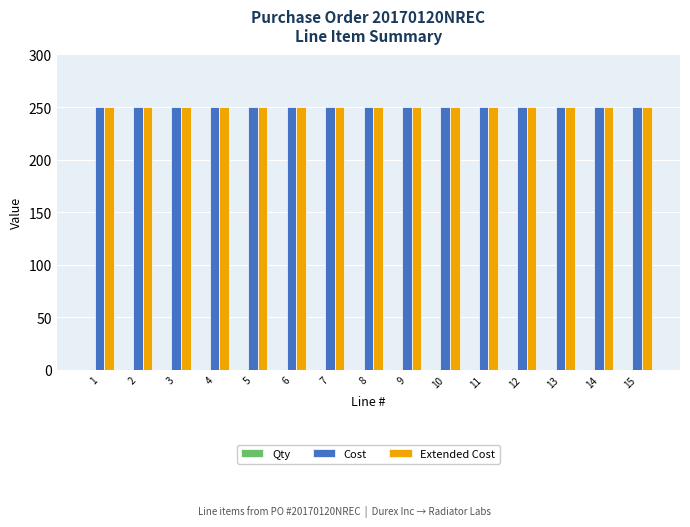

What is the highest value of the Extended Cost series?

250